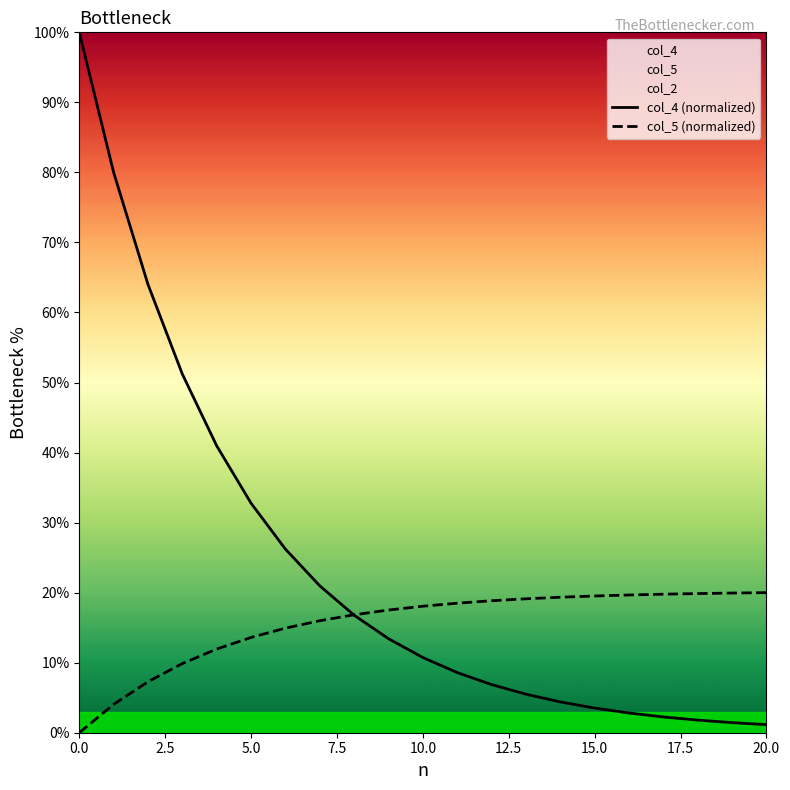

The value of col_5 (normalized) at 10.0 is 5.1. True or false?

False